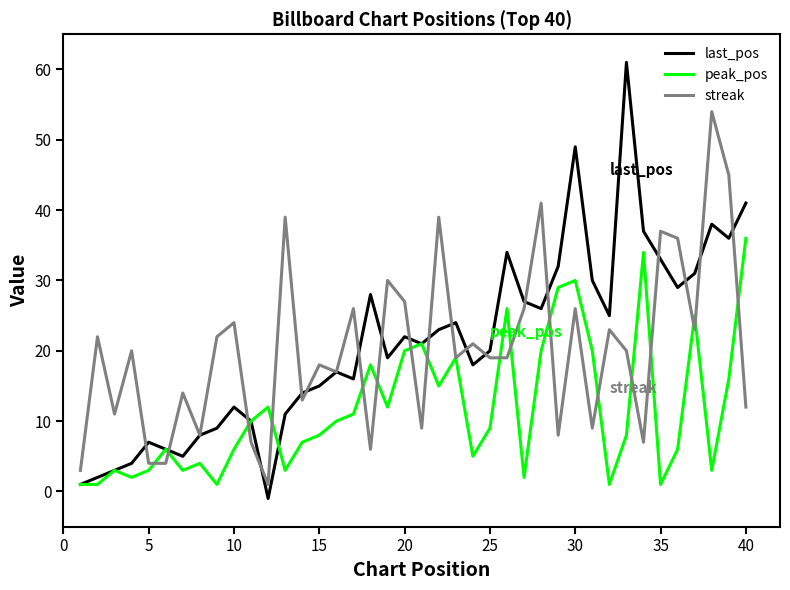

What is the maximum value for peak_pos?

36